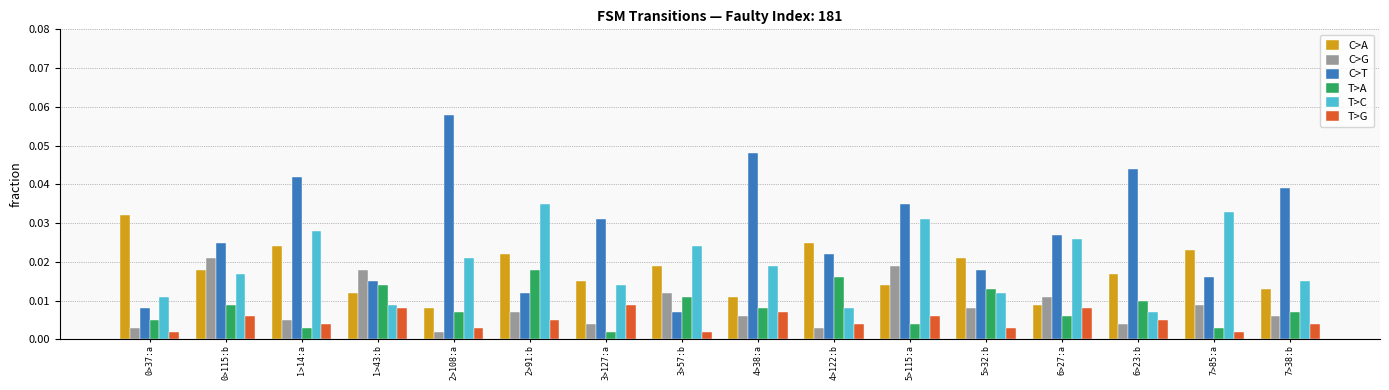

Which series has the largest total across all categories?

C>T